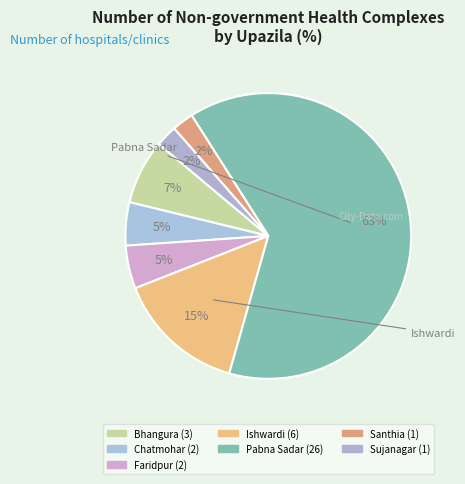

What is the largest slice in the pie chart?

Pabna Sadar